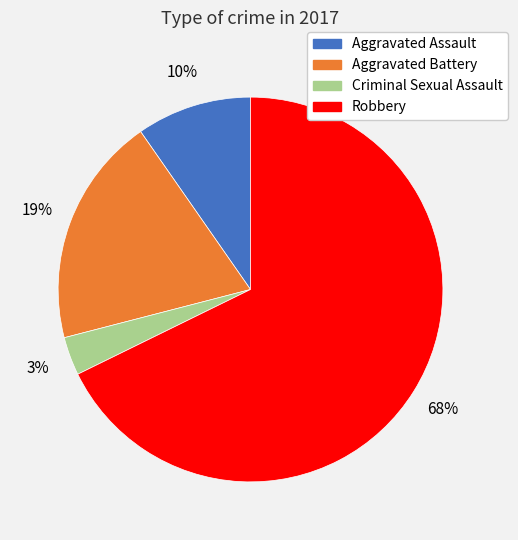

To the nearest percent, what percentage of the pie is Criminal Sexual Assault?

3%